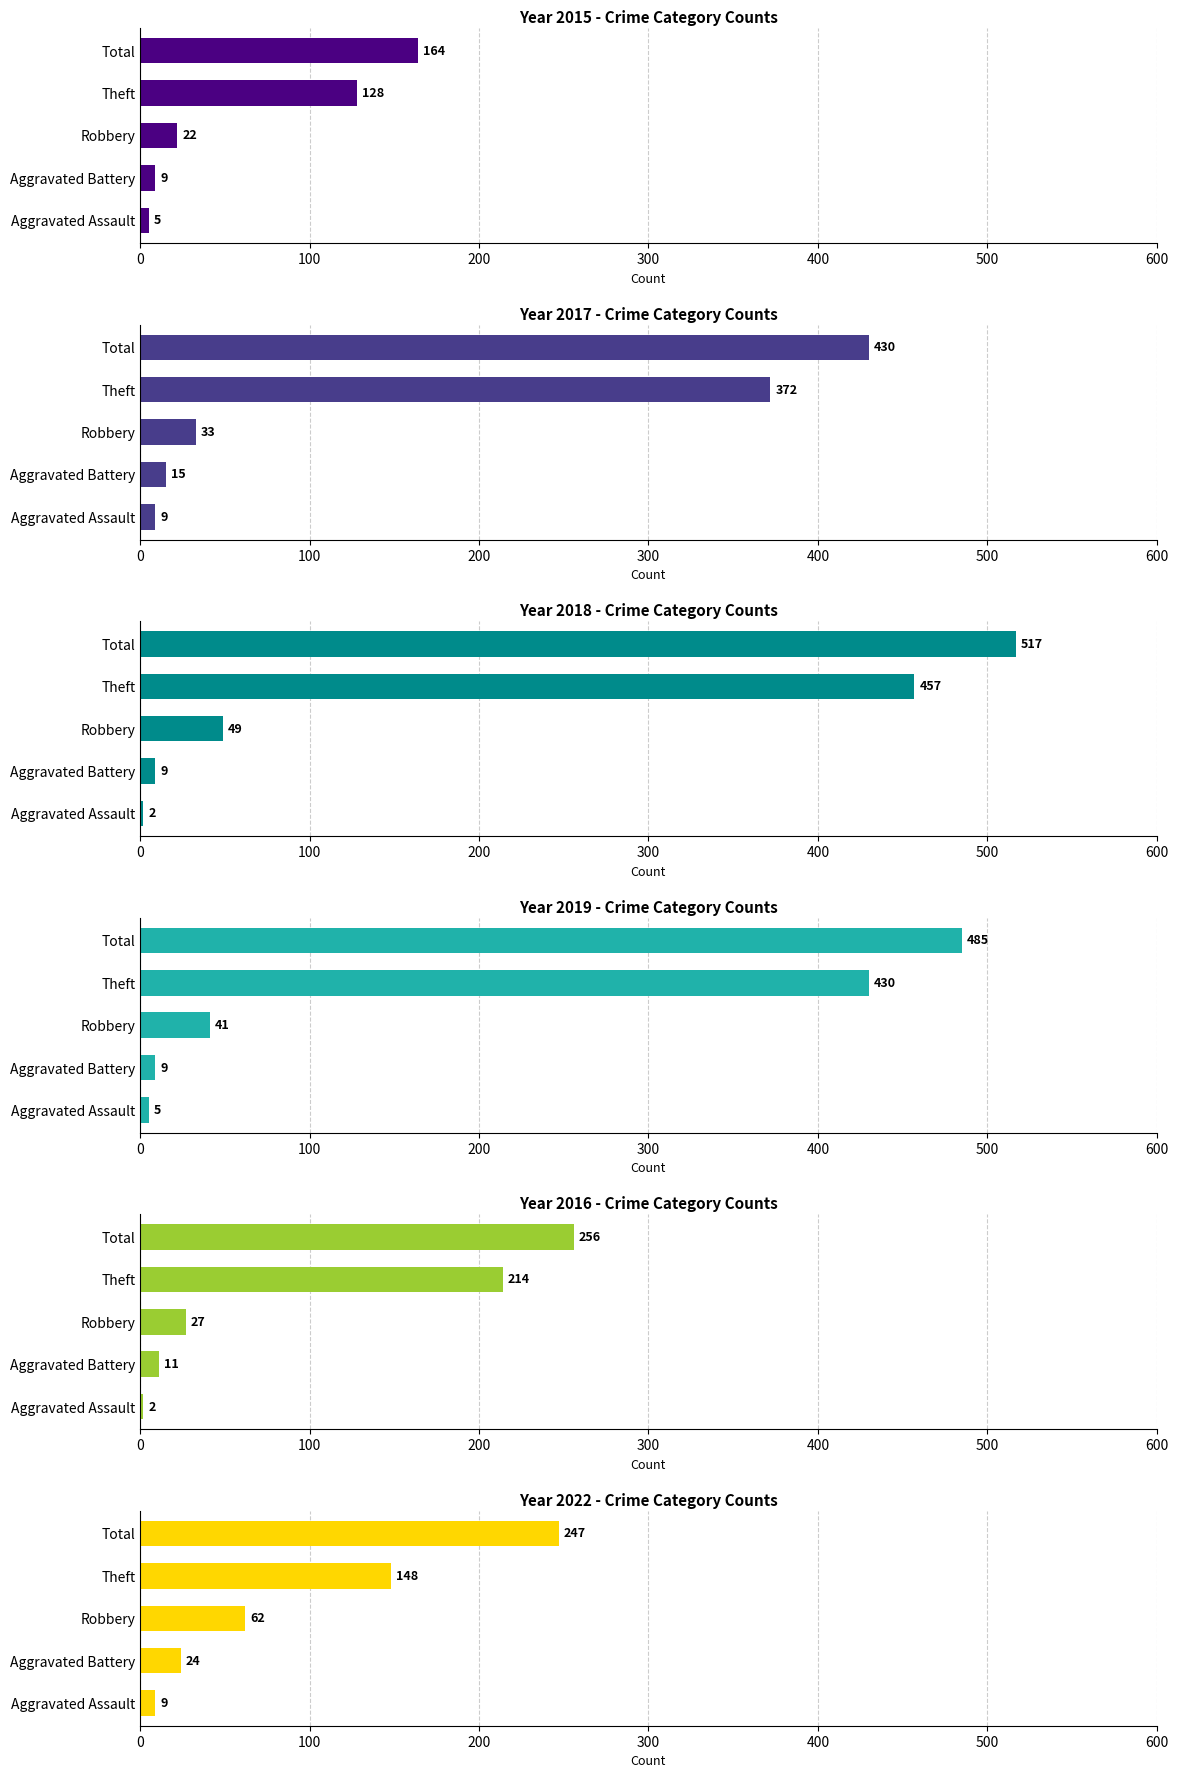

Which series changed the most between Aggravated Assault and Aggravated Battery?

2022